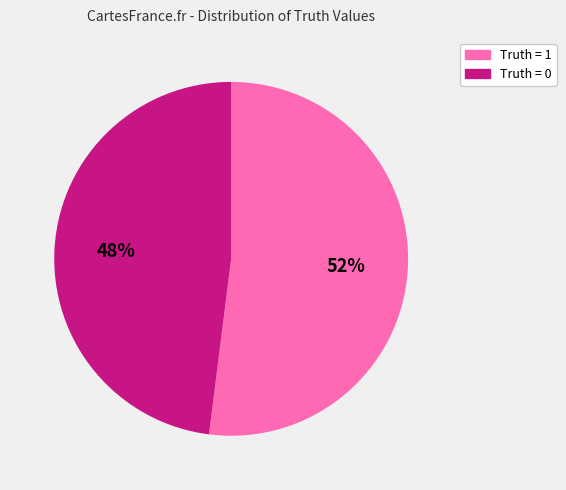

To the nearest percent, what is the difference between the largest and smallest slice percentages?

4%